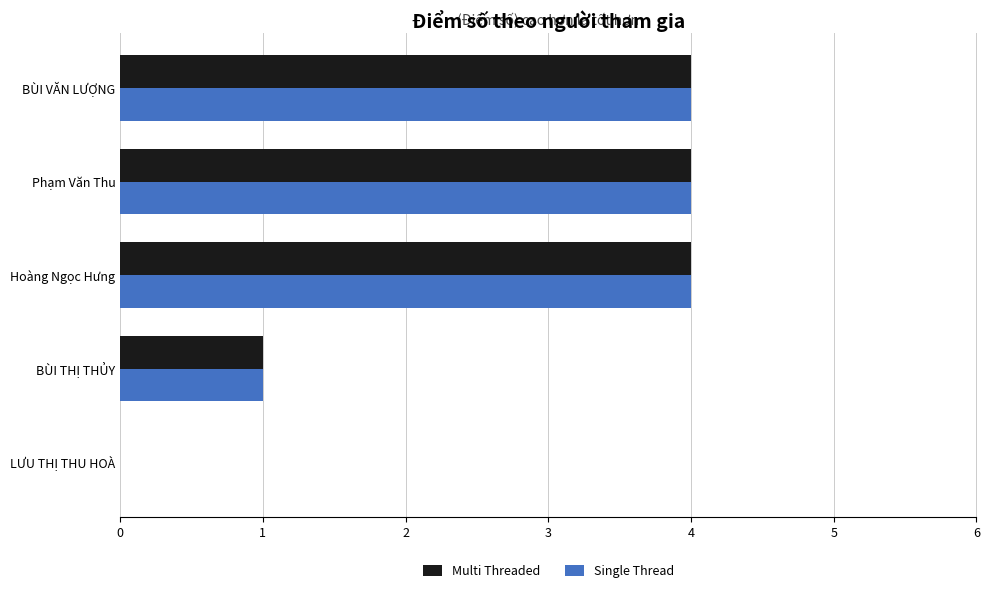

Where is Multi Threaded nearest to the value 2?

BÙI THỊ THỦY